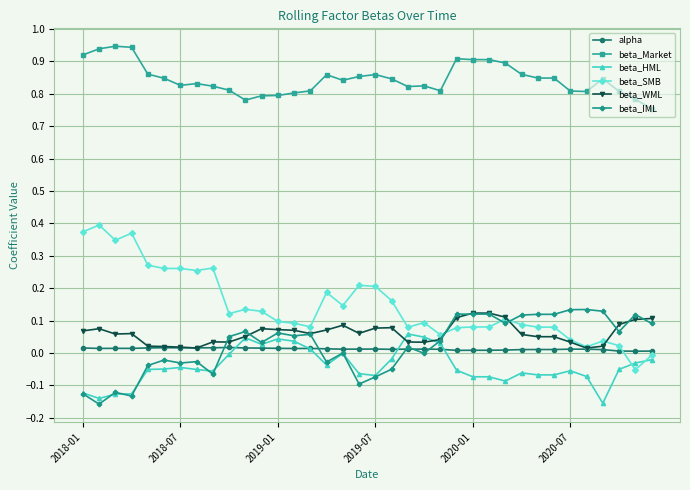

Rank the series by their maximum value, from highest to lowest.

beta_Market, beta_SMB, beta_IML, beta_WML, beta_HML, alpha